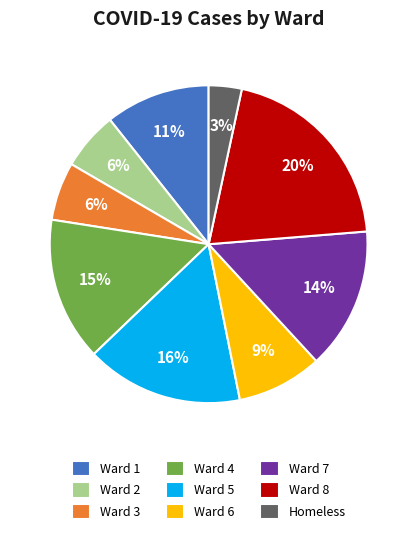

Does Ward 7 account for over 50% of the chart?

No